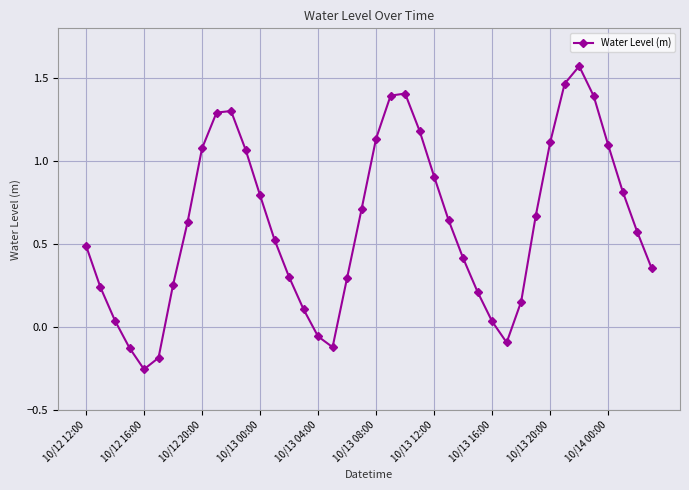

How many interior local valleys (lower than both neighbors) does the data have?

3